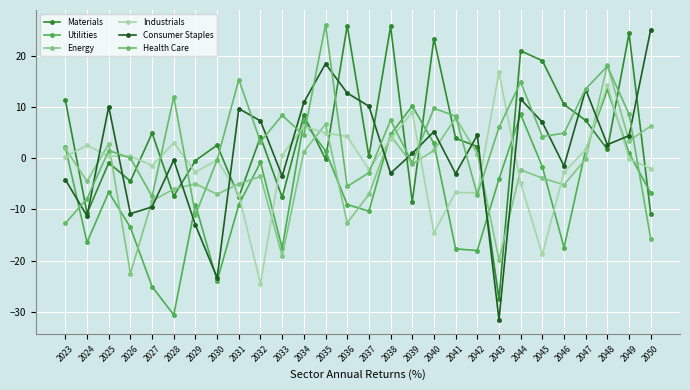

What are all the series names shown in the legend?

Materials, Utilities, Energy, Industrials, Consumer Staples, Health Care